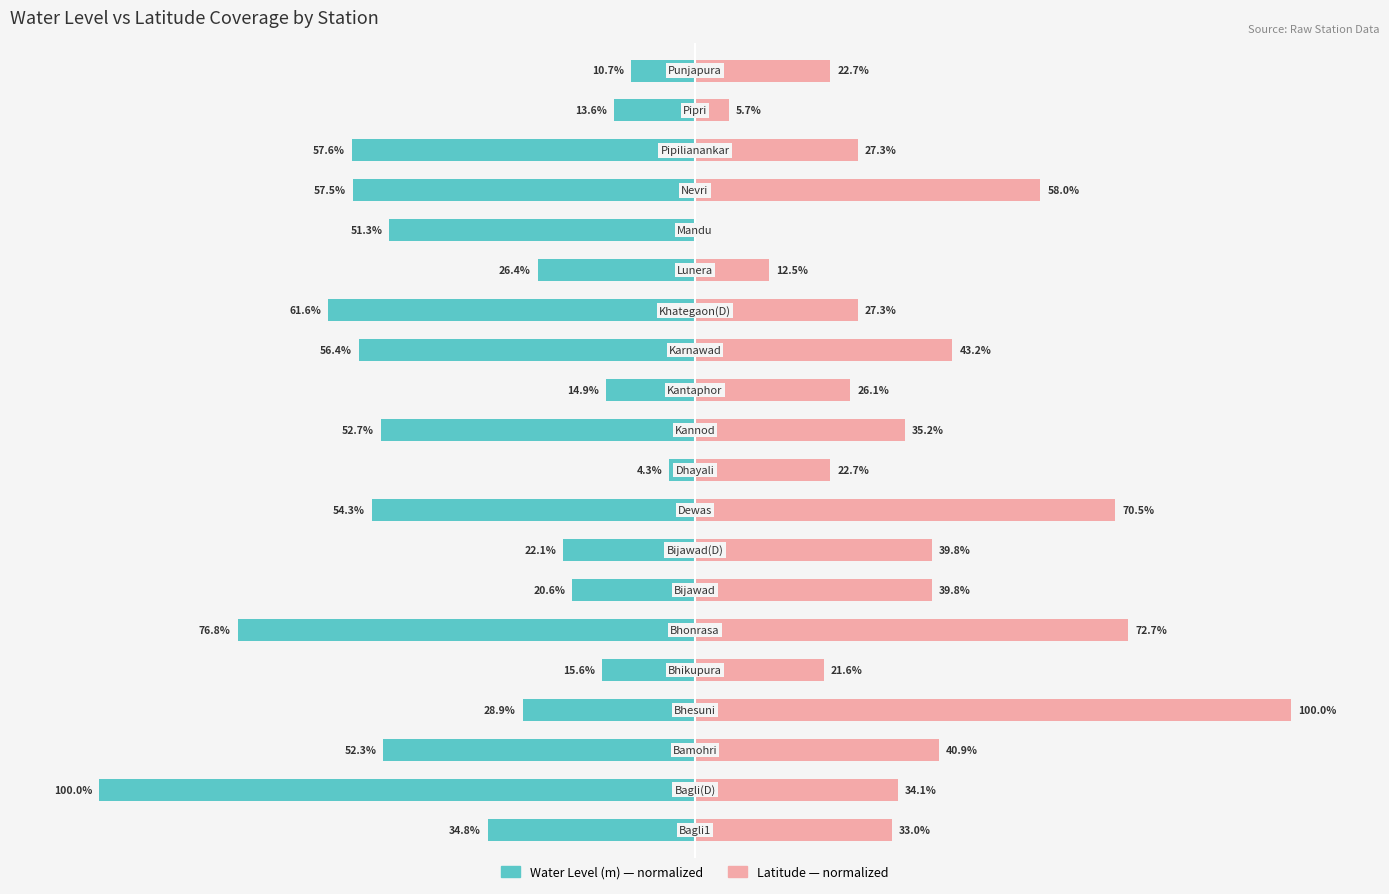

What is the highest value of the Latitude (normalized) series?

100.0